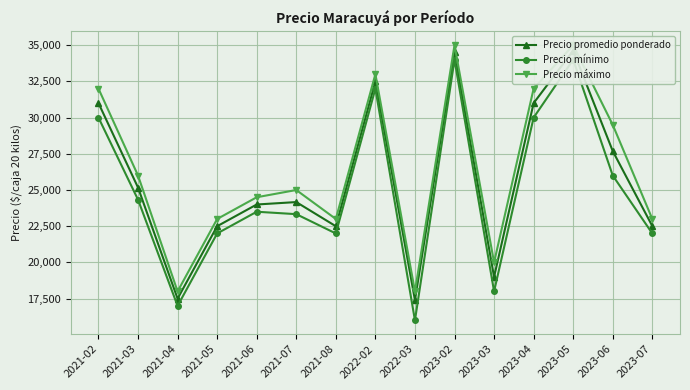

What are all the series names shown in the legend?

Precio promedio ponderado, Precio mínimo, Precio máximo